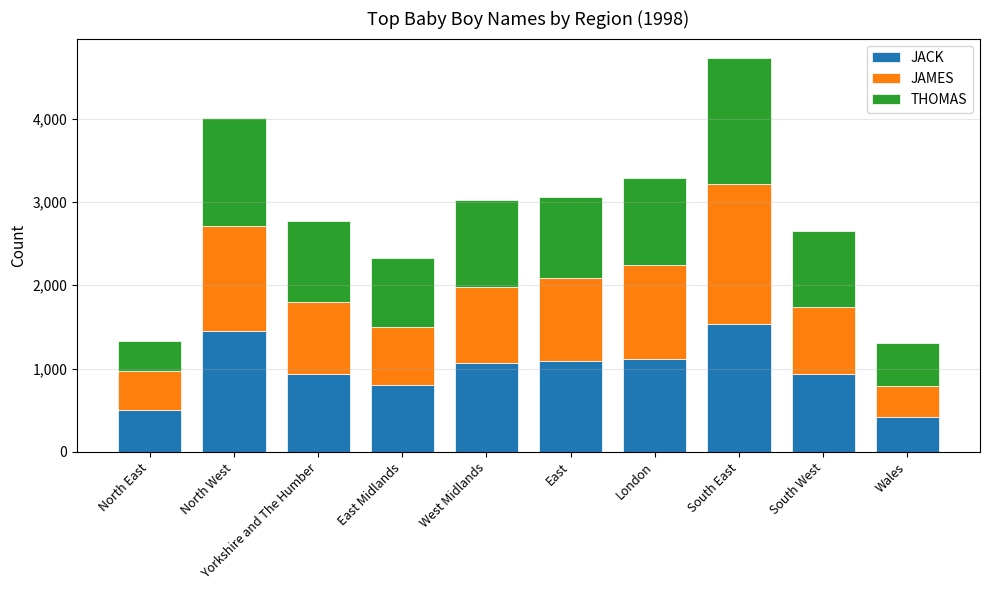

The JACK series shows 244 at South West. True or false?

False